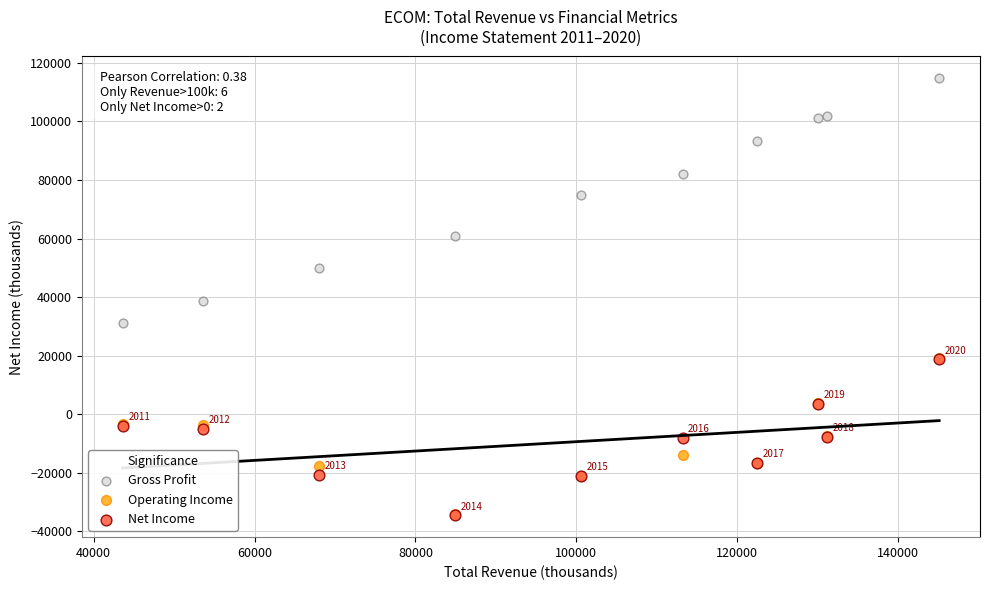

What are all the series names shown in the legend?

Gross Profit, Operating Income, Net Income